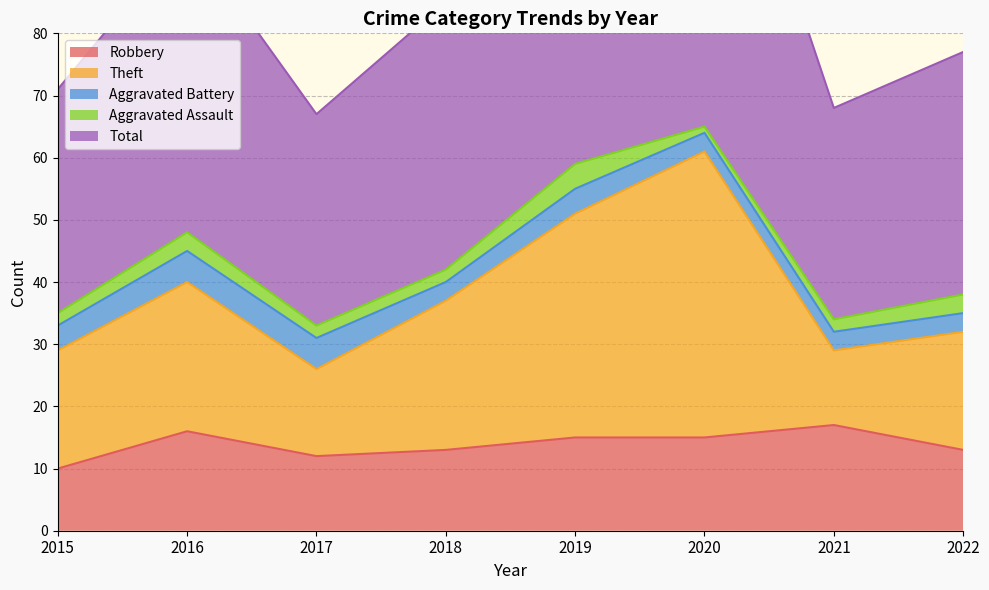

What is the average value of the Robbery series?

14